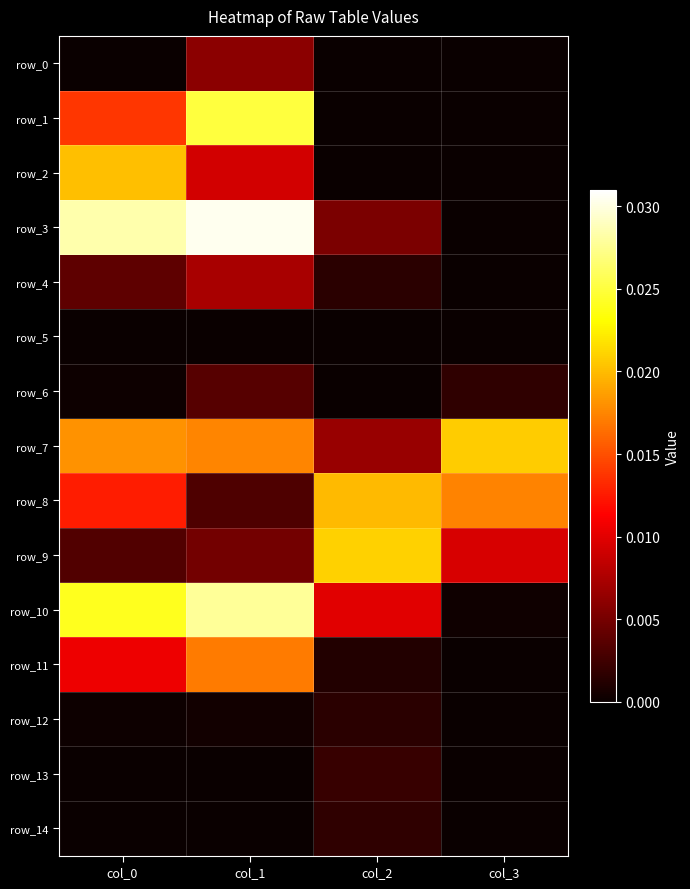

True or false: row_6 has a value of 0.0 at col_0.

True